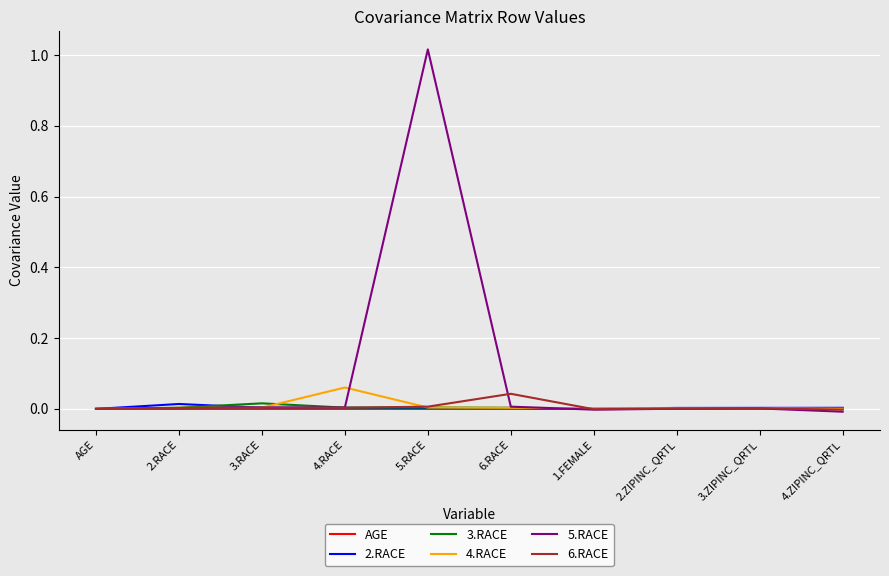

Is it true that 6.RACE equals -0.0 at 4.ZIPINC_QRTL?

True